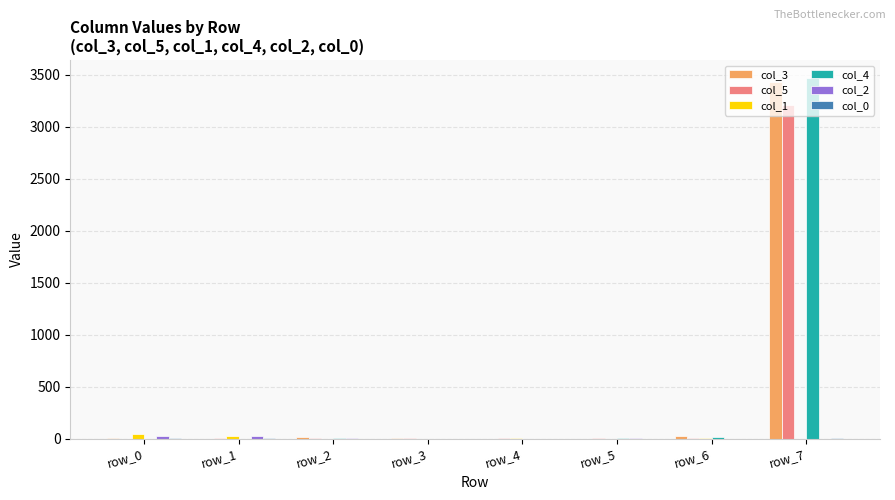

What is the sum of all col_4 values?

3491